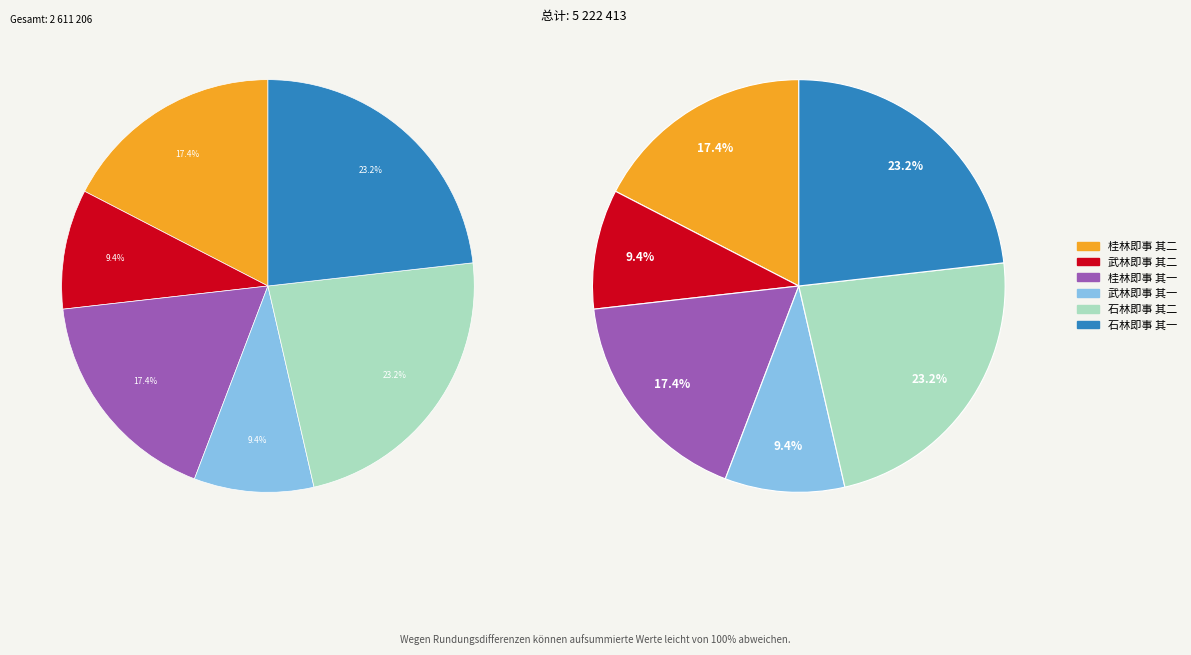

The 桂林即事 其一 slice represents 17% of the pie. True or false?

True